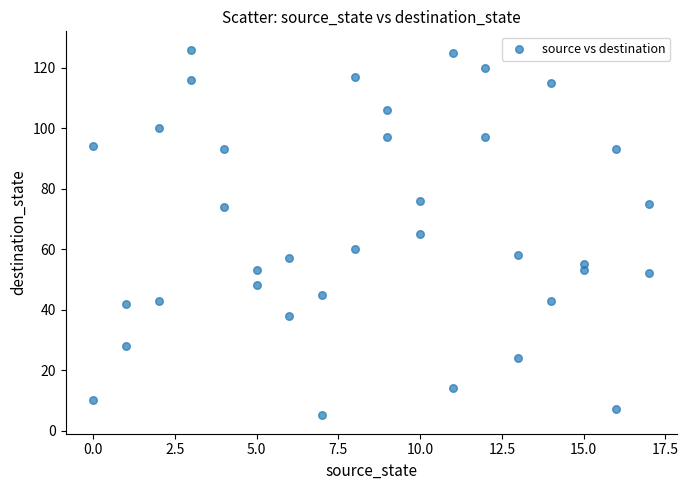

What is the range of Y values (max minus min)?

121